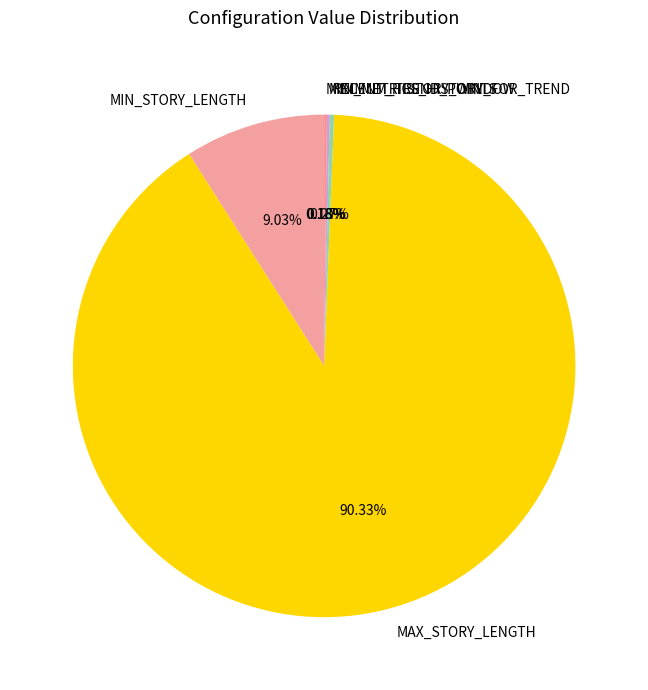

Which slice is the largest?

MAX_STORY_LENGTH